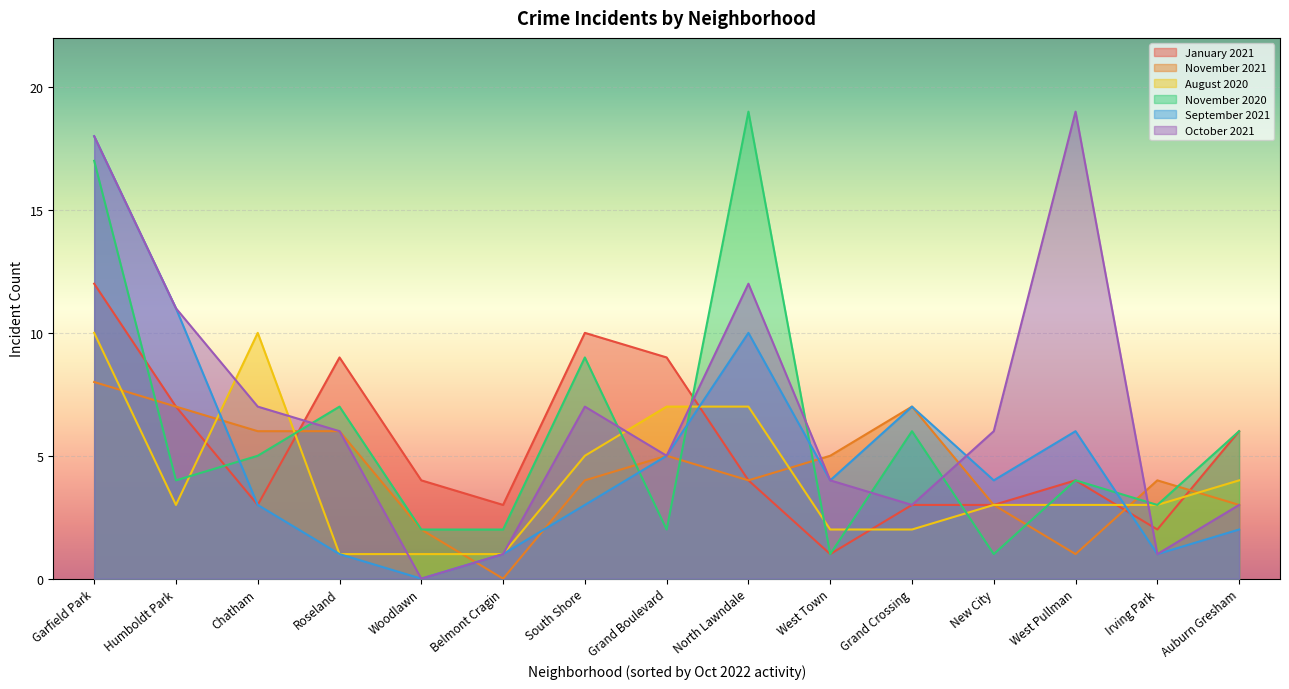

What is the value of the November 2020 point at the 6th from the left?

2